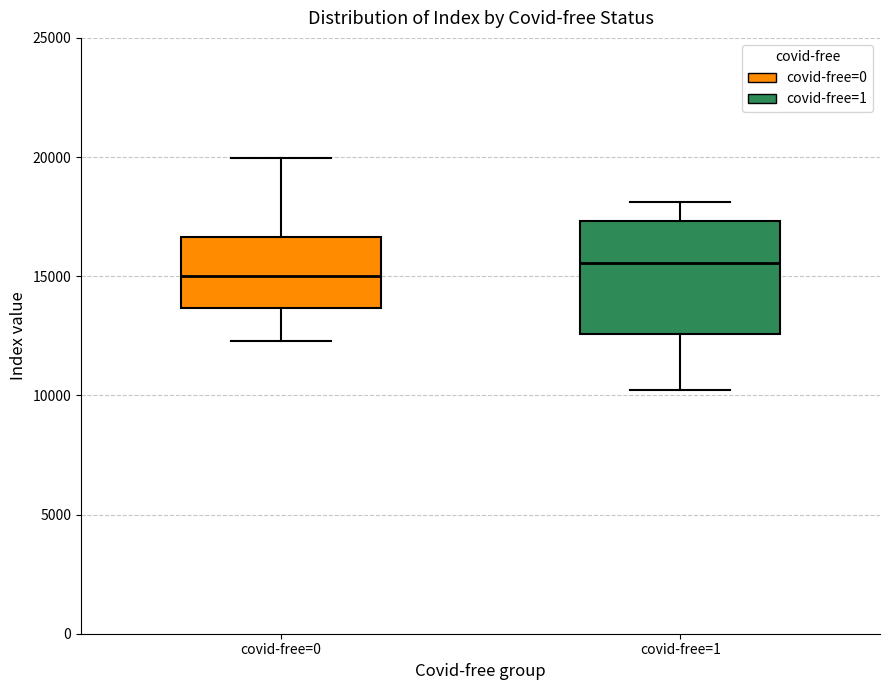

Reading left to right, read every box against the y-axis: the position of its median line, the range the box covers, and the ends of its whiskers. The values are not printed on the chart, so give them approximately, as read against the axis.

covid-free=0: median 15000, box 13500 to 16500, whiskers 12500 to 20000
covid-free=1: median 15500, box 12500 to 17500, whiskers 10000 to 18000